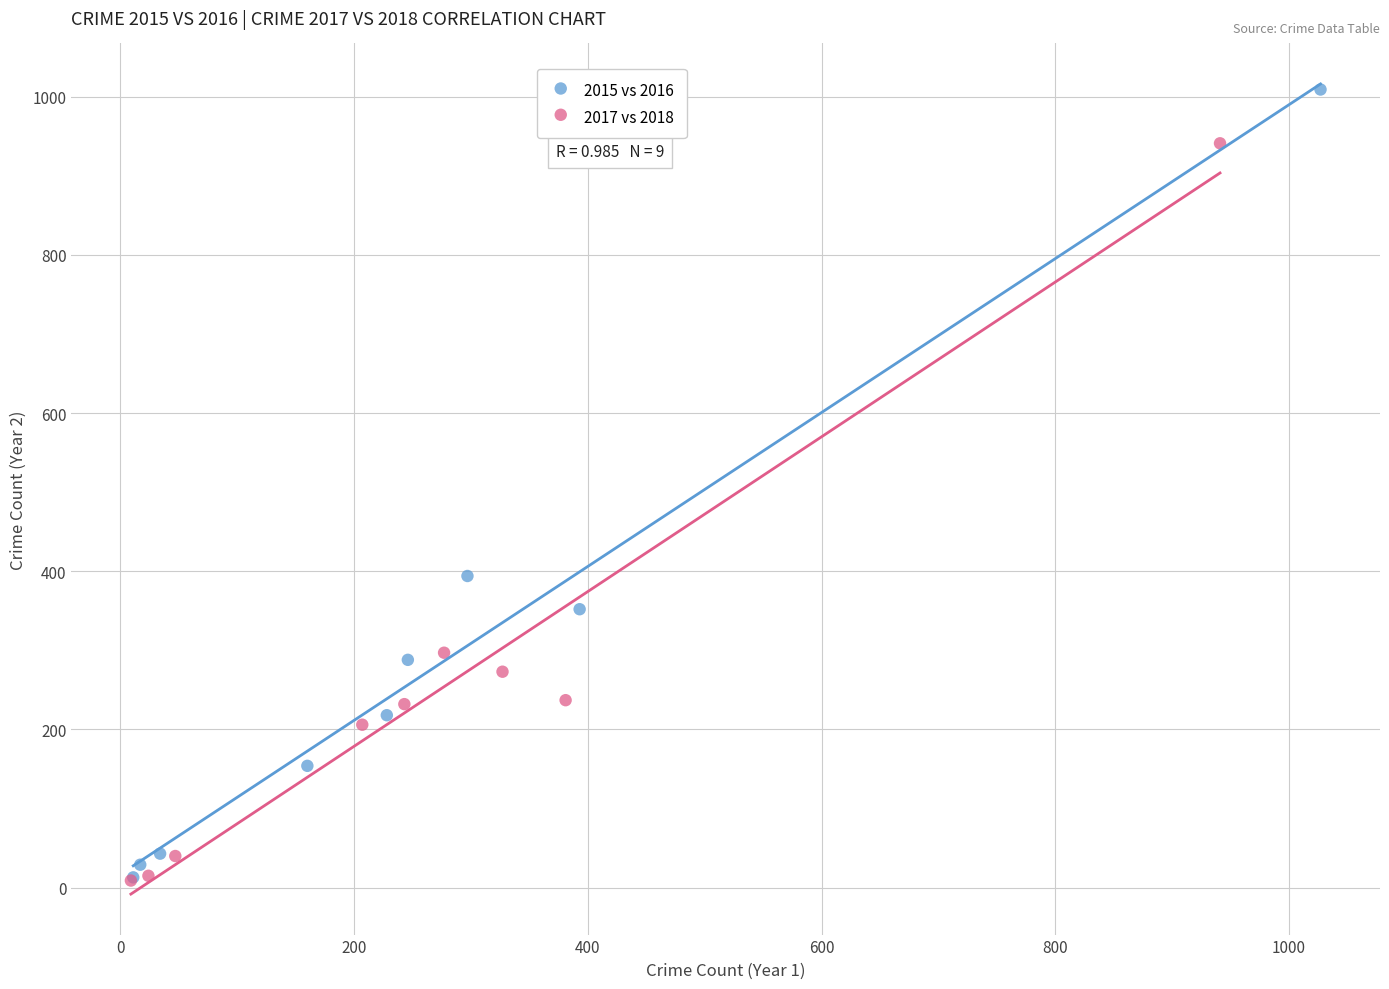

Which series has the largest Y range (max minus min)?

2015 vs 2016